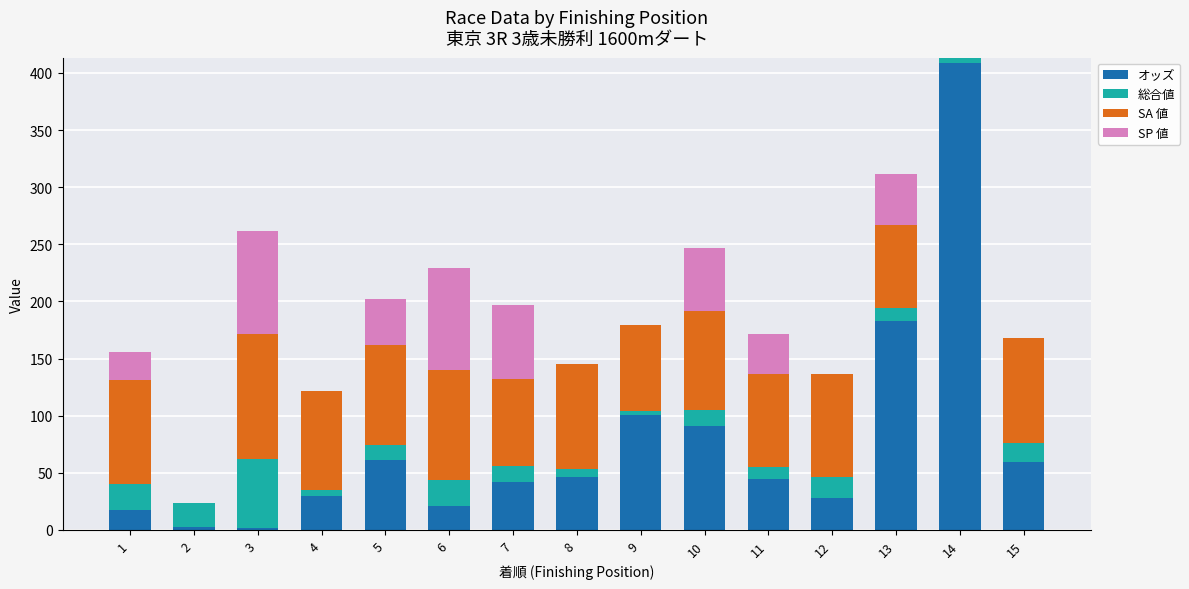

What is the highest value of the オッズ series?

408.4